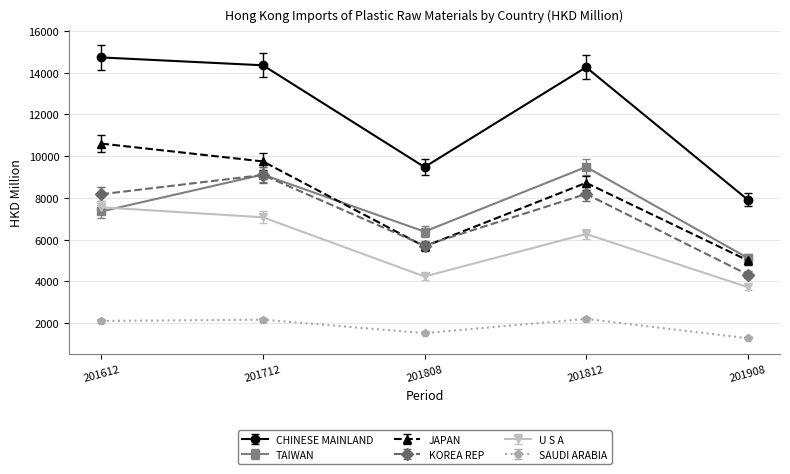

Which category has the highest value across all series?

201612